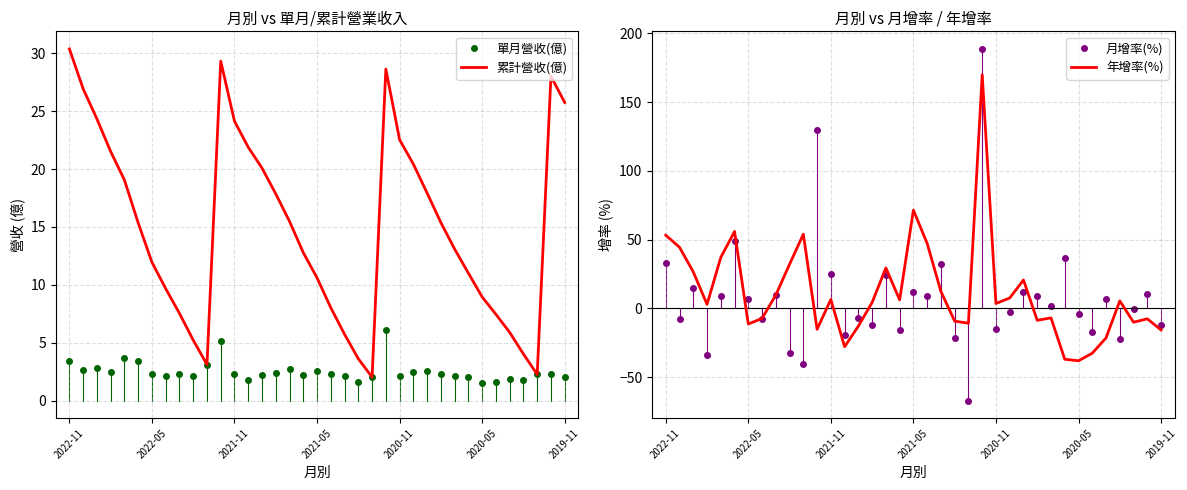

What is the label of the 26th point from the right?

11